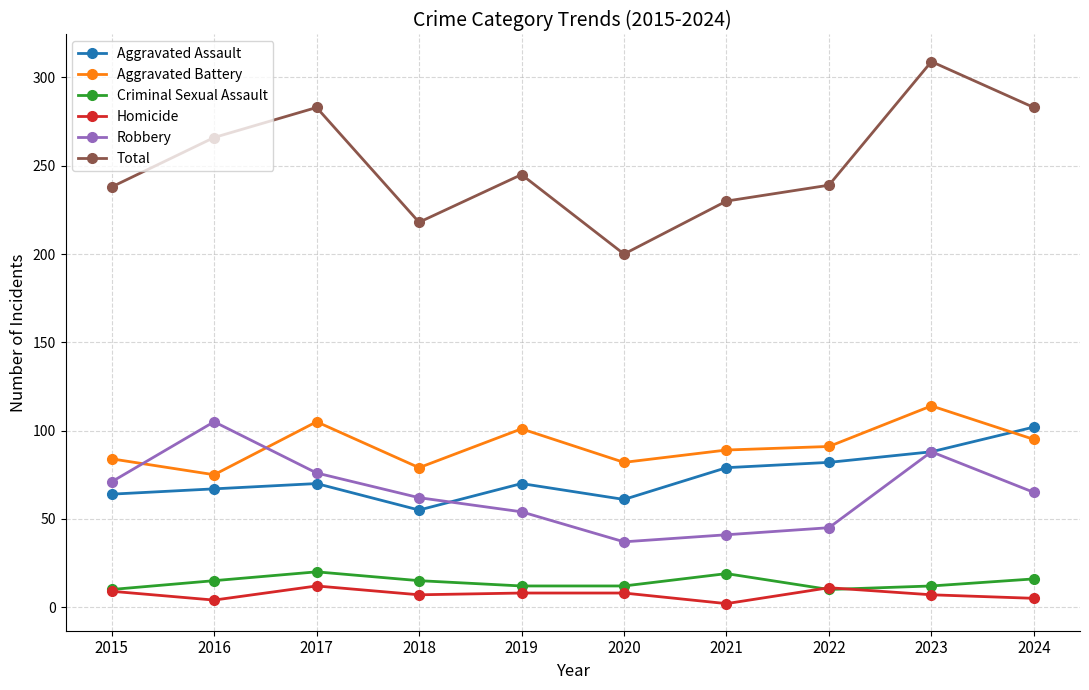

How many lines are shown in the chart?

6